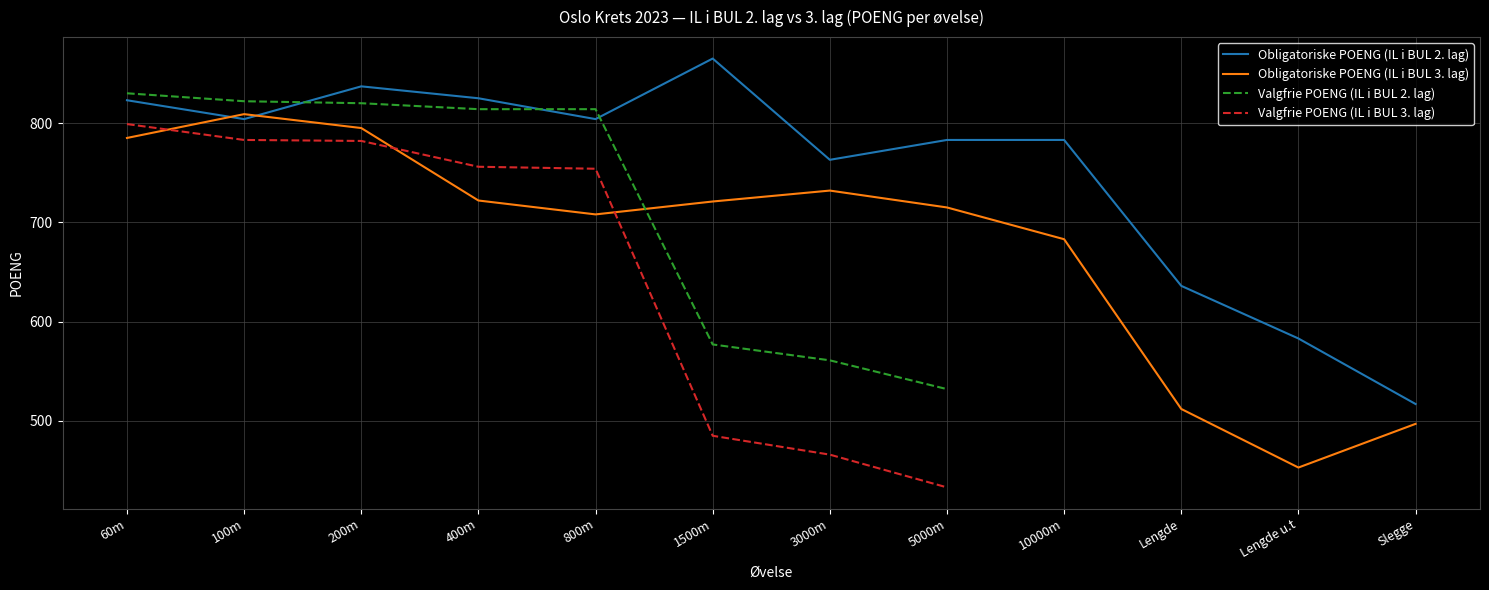

Is the value of Obligatoriske POENG (IL i BUL 3. lag) at Slegge greater than the value of Obligatoriske POENG (IL i BUL 2. lag) at 5000m?

No